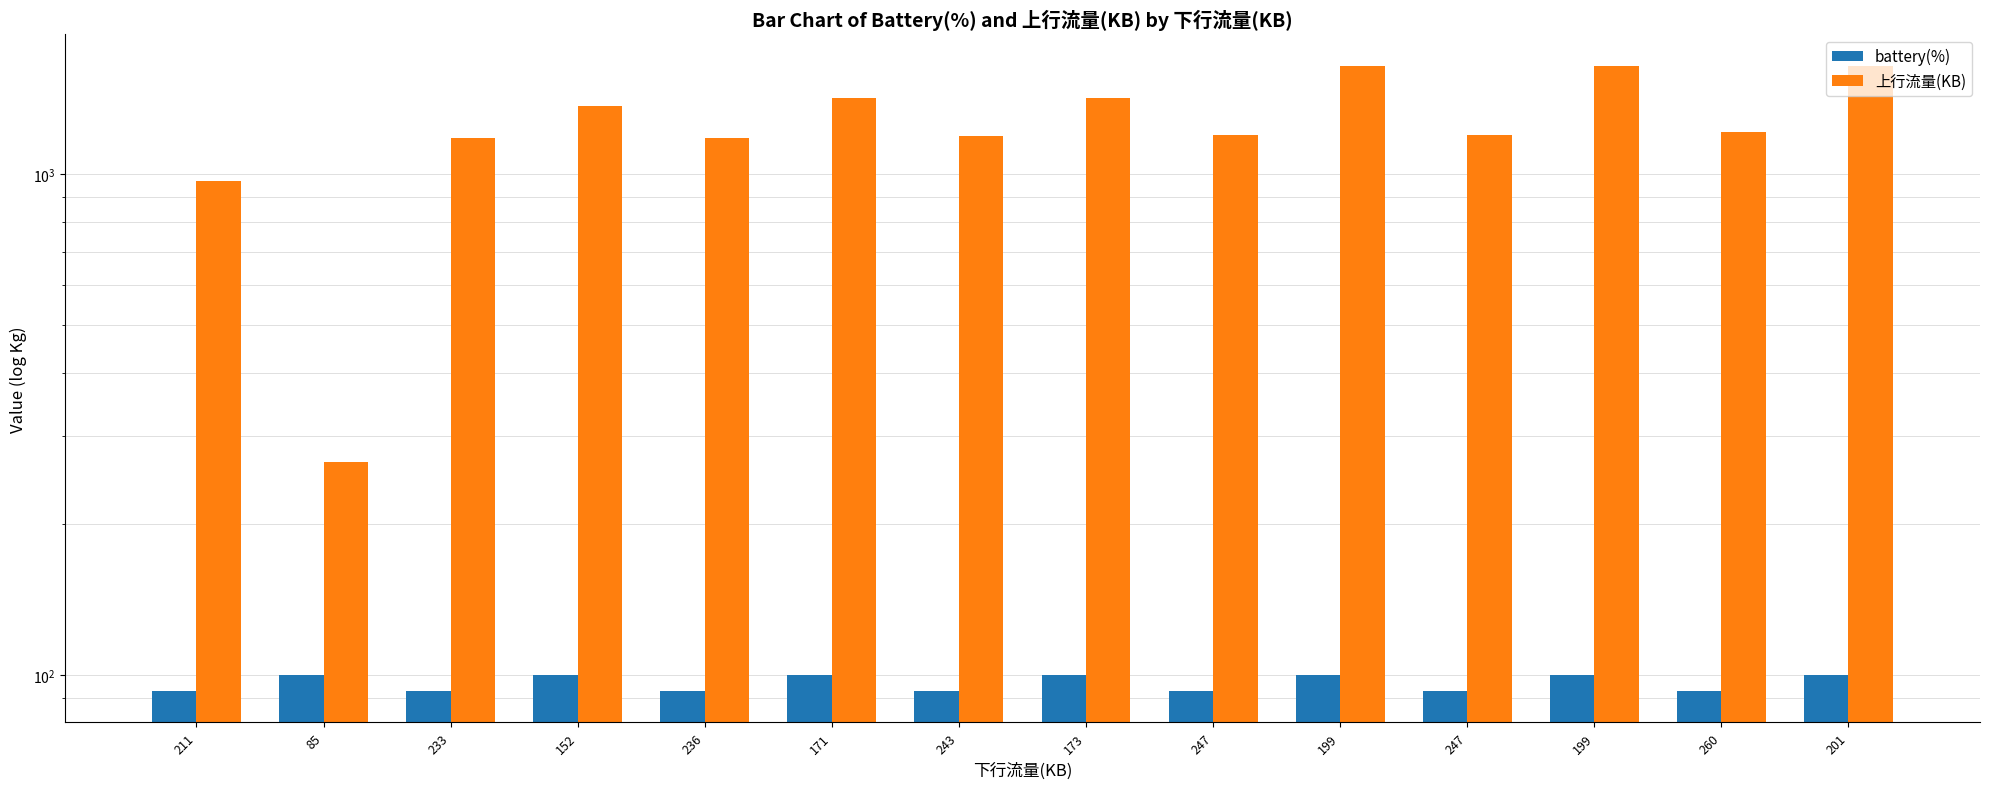

Which series has the largest total across all categories?

上行流量(KB)